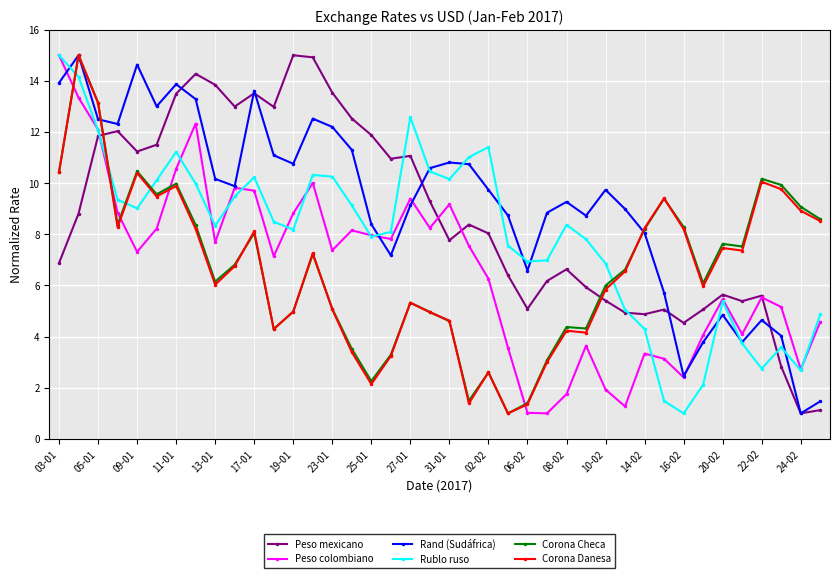

True or false: Rublo ruso has more than 2 points higher than both neighbors.

True